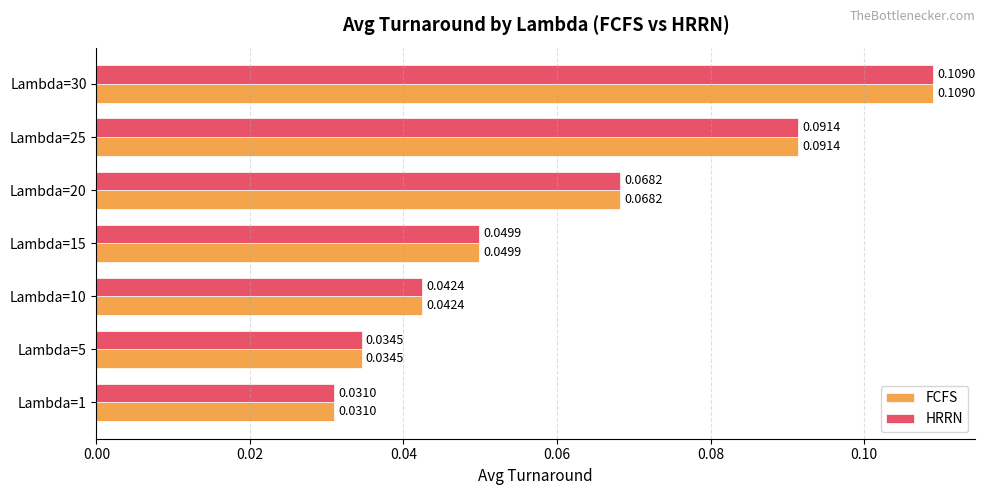

What is the sum of all FCFS values?

0.4